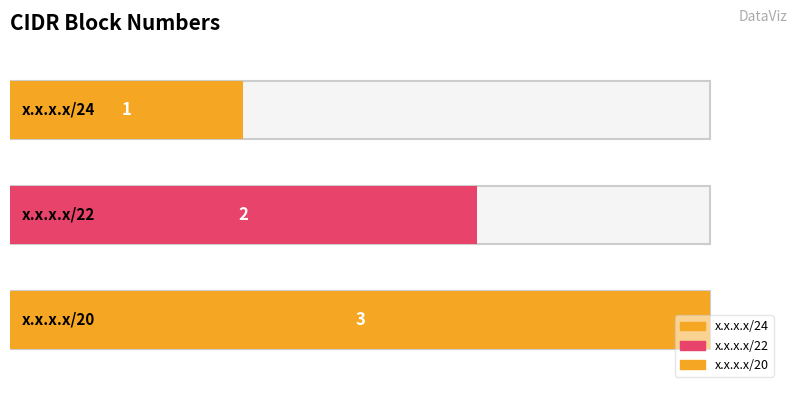

What is the difference between the maximum and second lowest values?

1